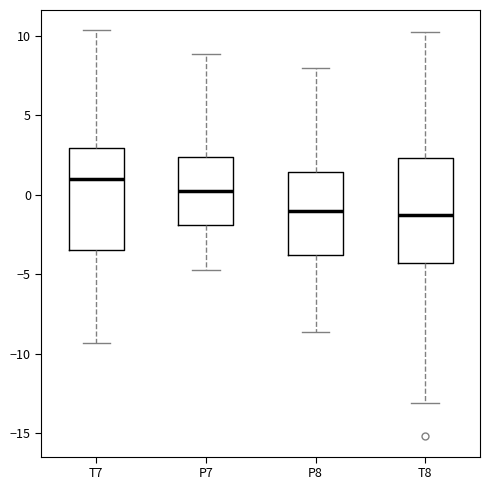

Reading left to right, read every box against the y-axis: the position of its median line, the range the box covers, and the ends of its whiskers. The values are not printed on the chart, so give them approximately, as read against the axis.

T7: median 1.0, box -3.5 to 3.0, whiskers -9.5 to 10.5
P7: median 0.0, box -2.0 to 2.5, whiskers -5.0 to 9.0
P8: median -1.0, box -4.0 to 1.5, whiskers -8.5 to 8.0
T8: median -1.5, box -4.5 to 2.5, whiskers -13.0 to 10.0